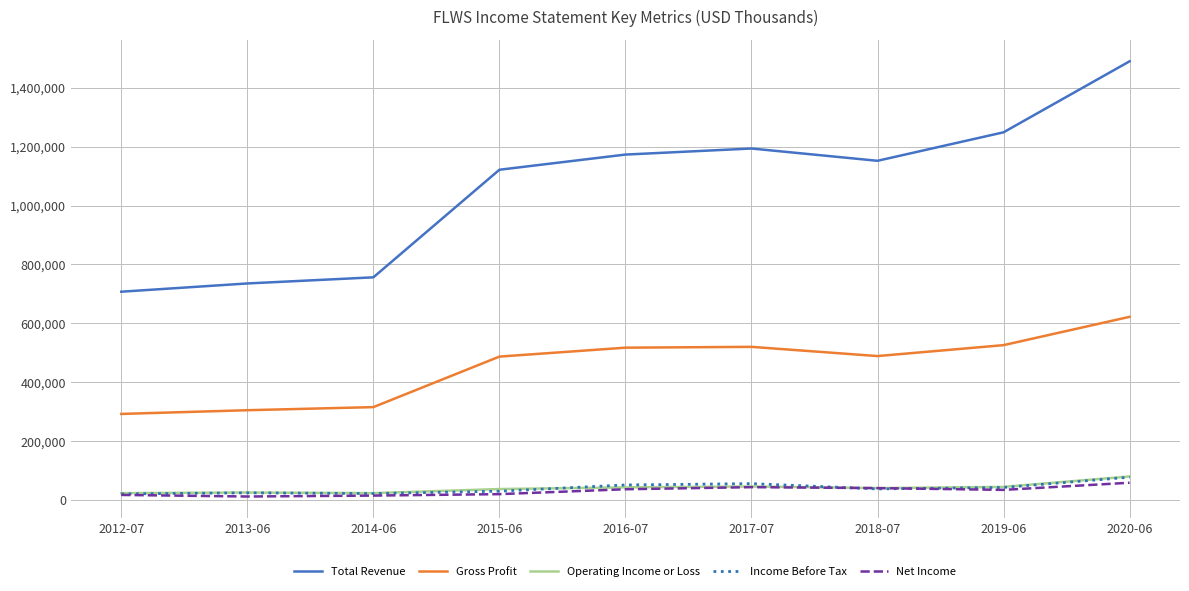

What is the approximate value of Operating Income or Loss at 2014-06?

23700